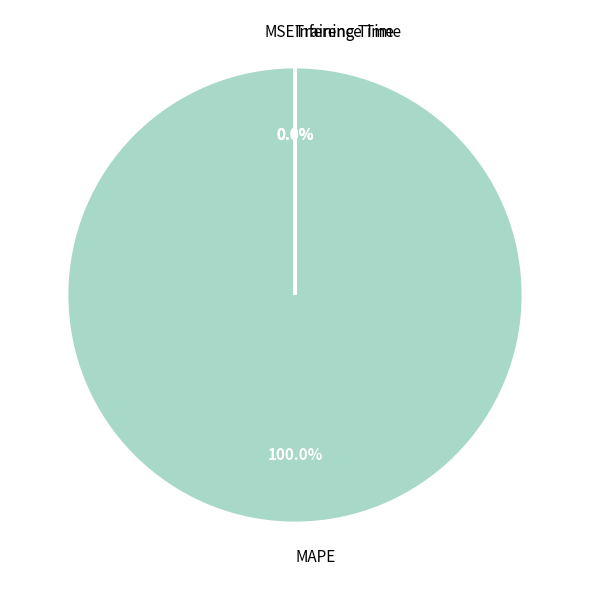

Which slice is the largest?

MAPE